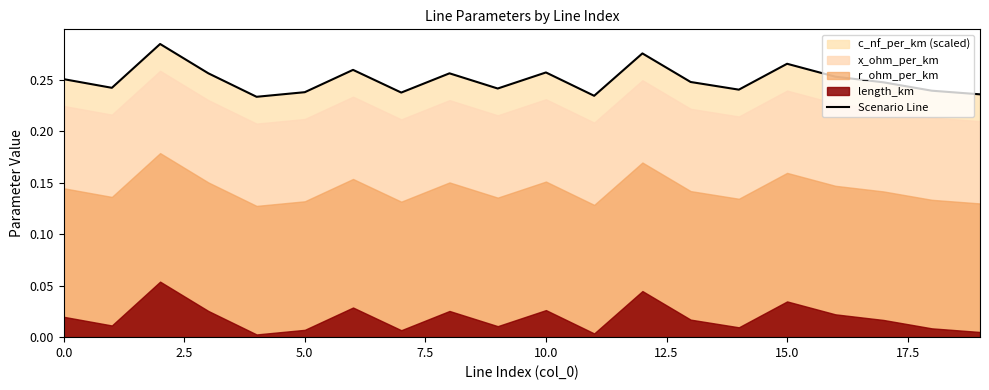

Reading left to right, what are all the values shown in this chart?

0.3	0.2	0.3	0.3	0.2	0.2	0.3	0.2	0.3	0.2	0.3	0.2	0.3	0.2	0.2	0.3	0.3	0.2	0.2	0.2